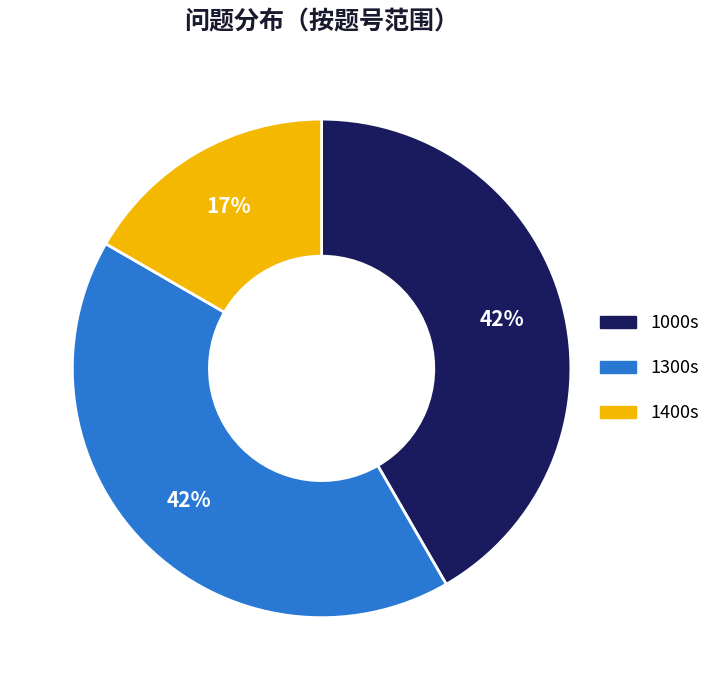

Does any single category account for the majority?

No